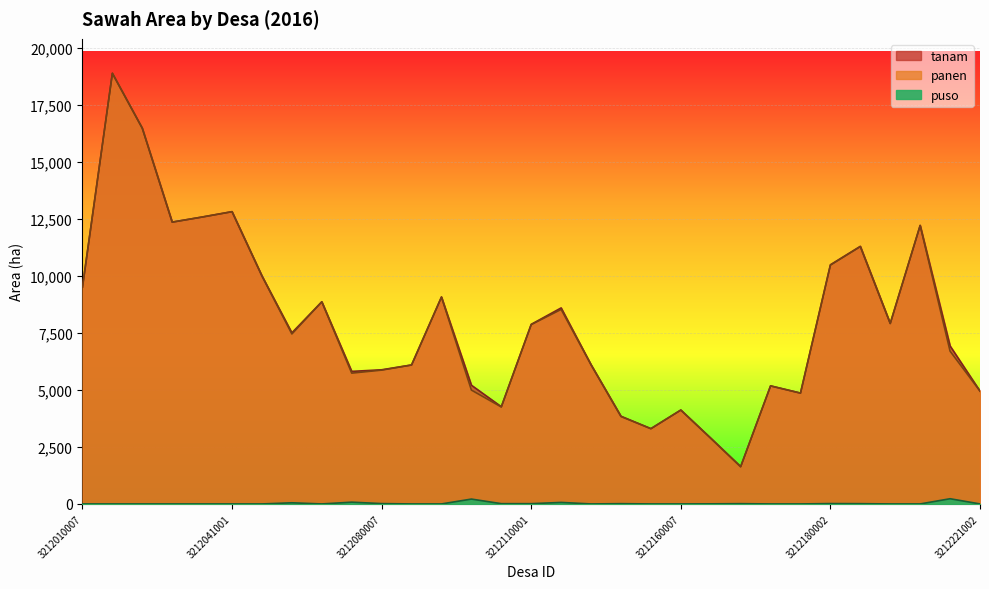

At 3212061001, list the series in order from smallest to largest.

puso, tanam, panen